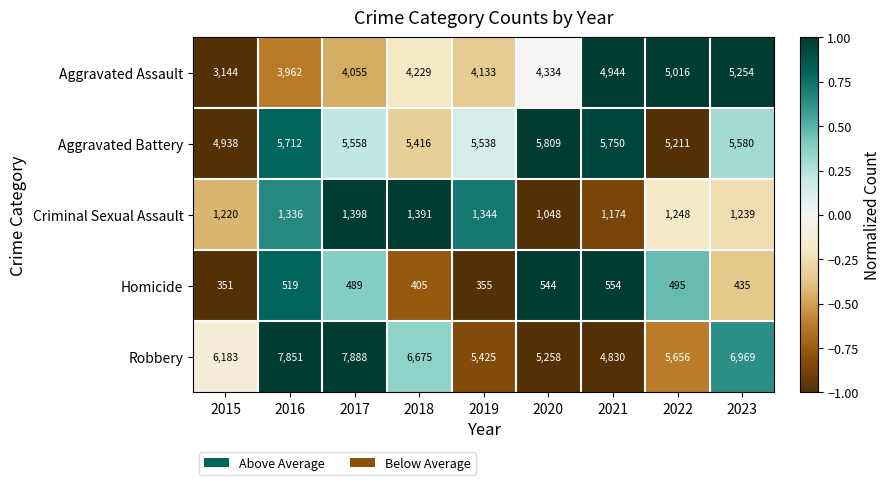

The Criminal Sexual Assault series shows 1864 at 2022. True or false?

False